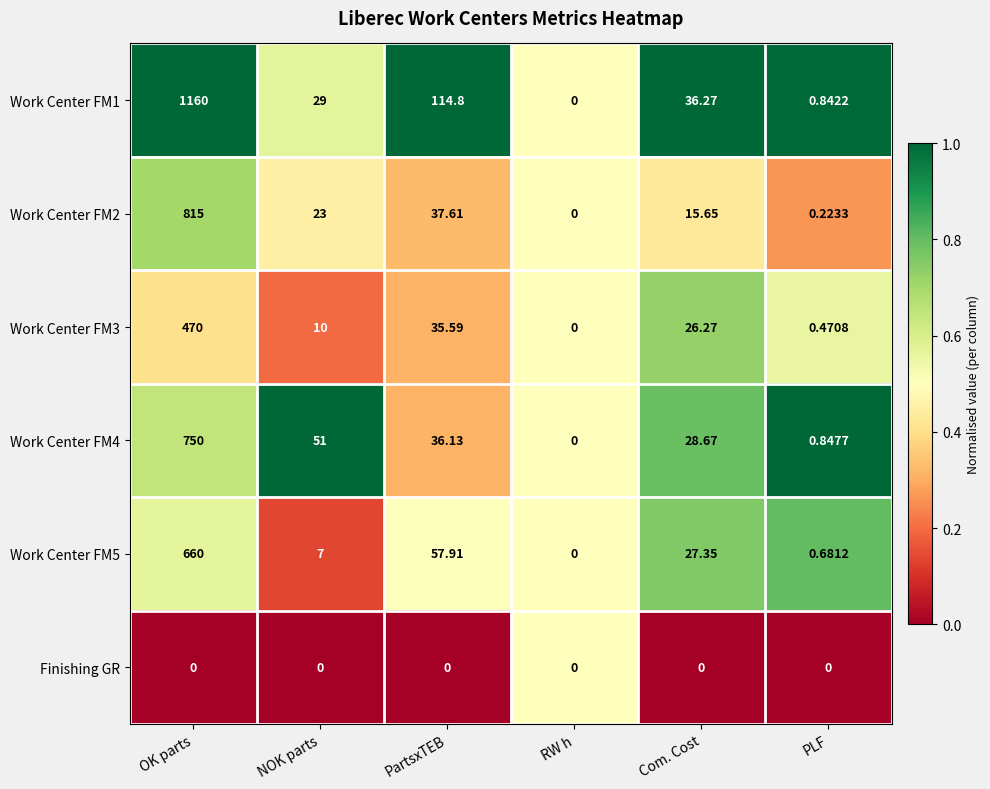

Is the value of Work Center FM1 at PartsxTEB greater than the value of Work Center FM3 at PartsxTEB?

Yes